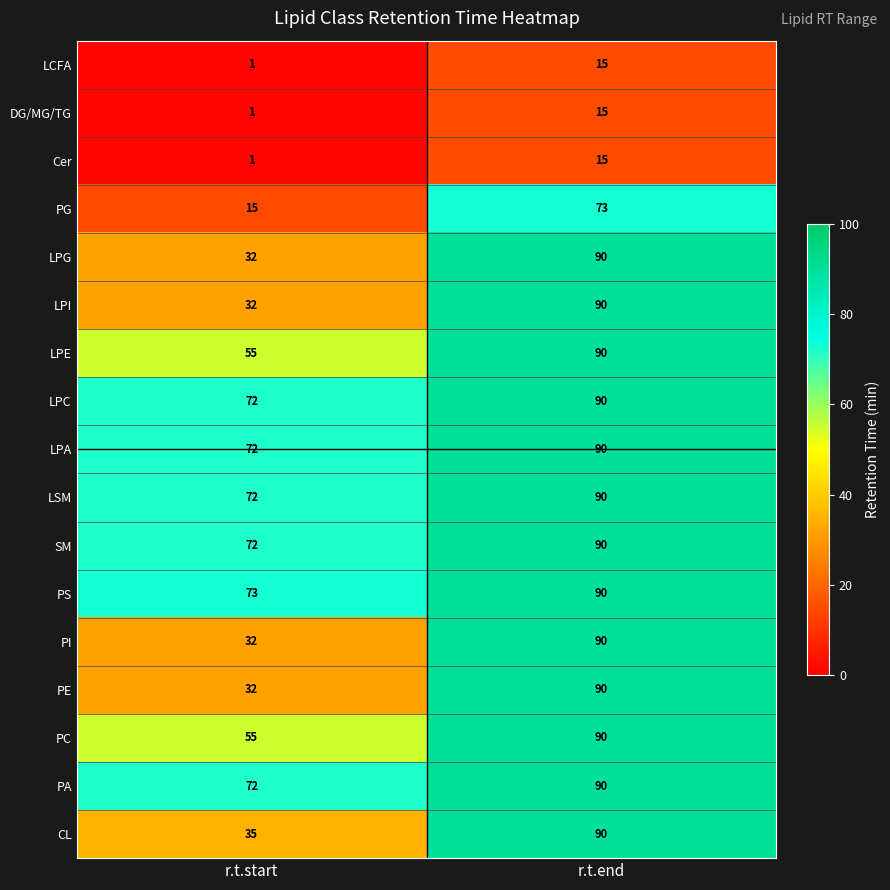

At how many categories does at least one series exceed 4?

2